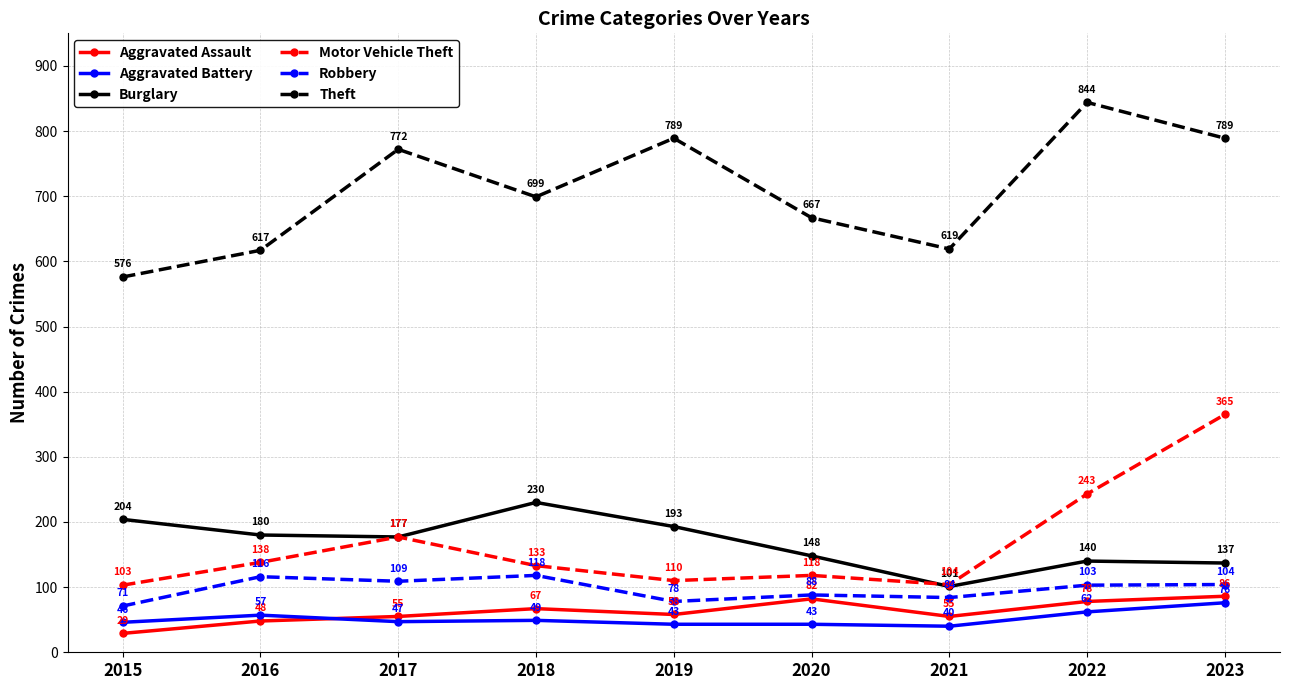

How many interior local peaks does the Motor Vehicle Theft series have?

2